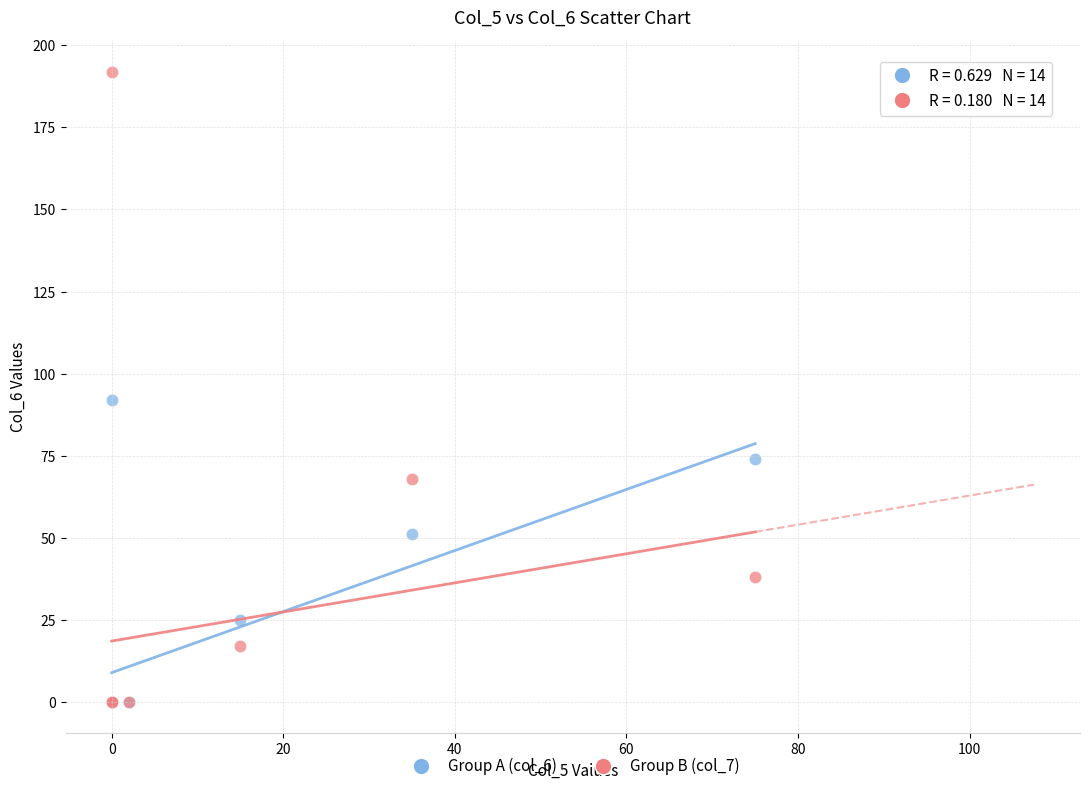

Across all series, what Y value is closest to 96?

92